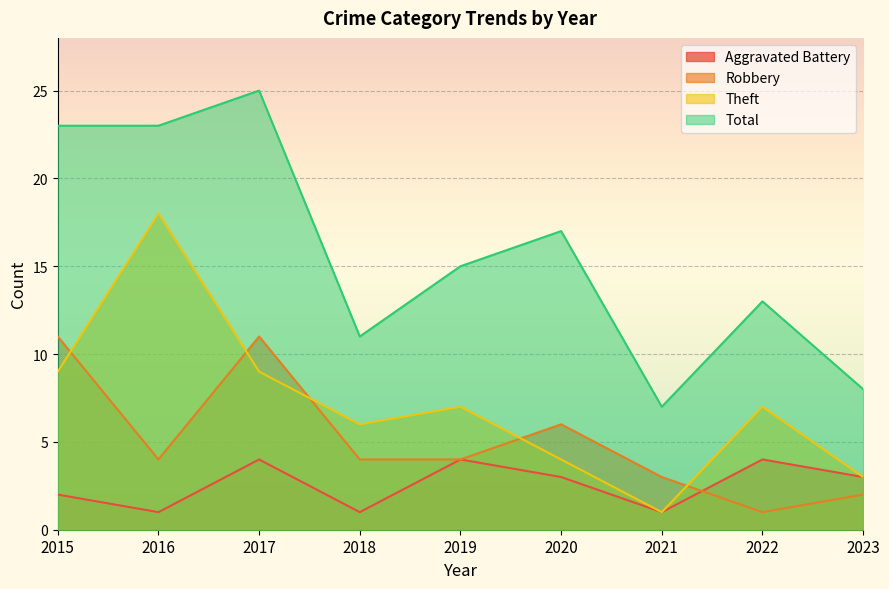

At which label does Theft first exceed 7?

2015